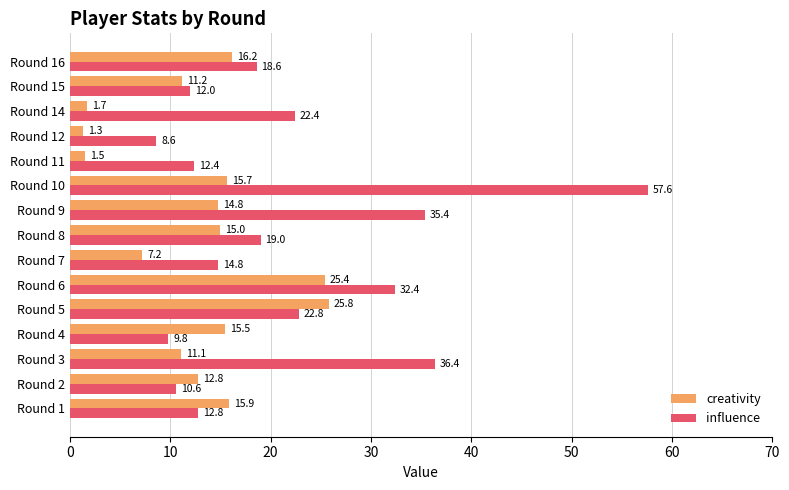

The value of influence at Round 16 is 10.6. True or false?

False